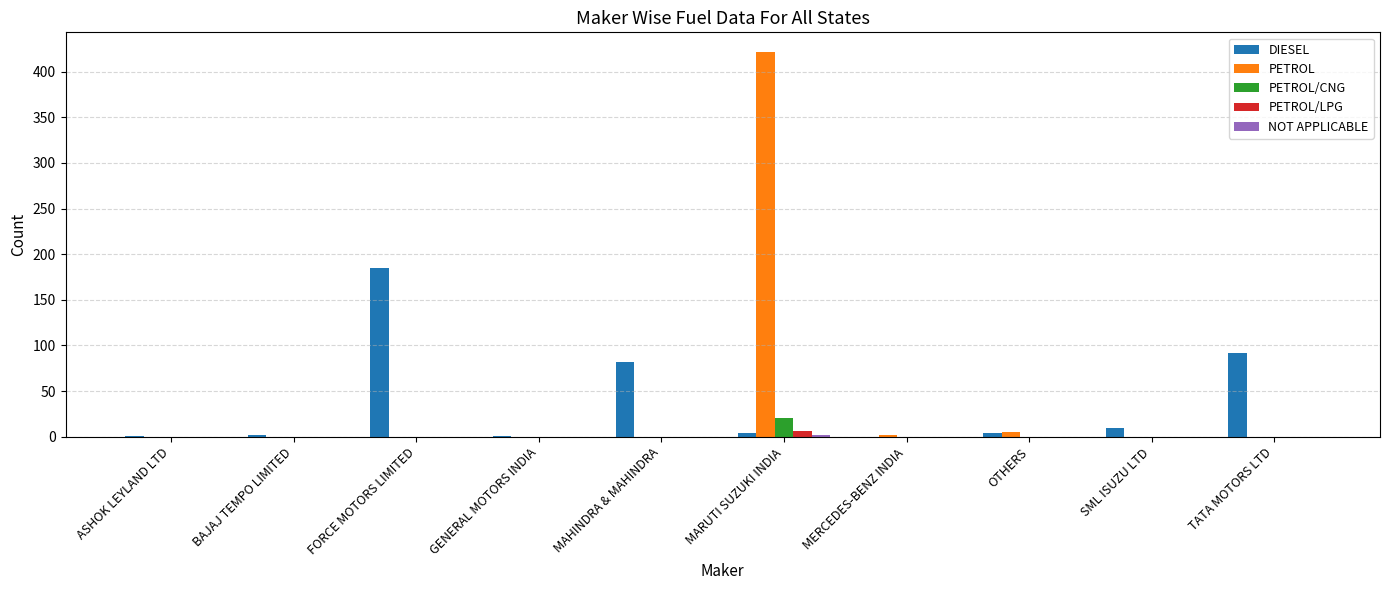

What is the maximum value shown in the chart?

422